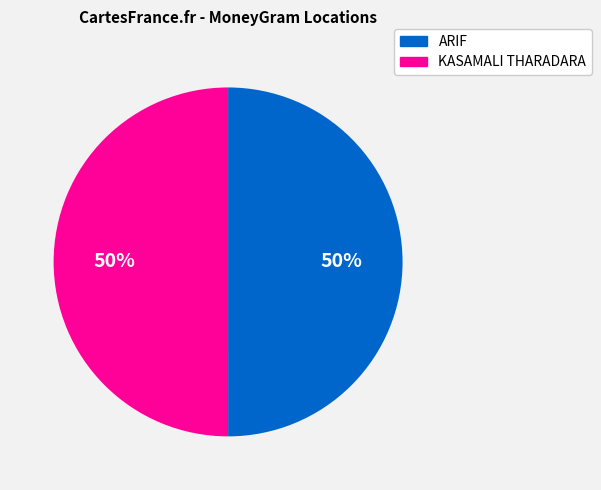

Count the number of slices in the pie.

2